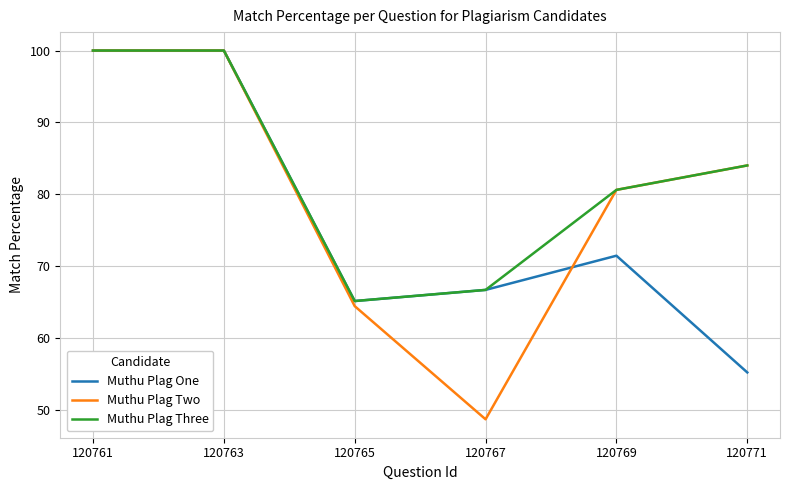

Reading left to right, extract all data points from this chart.

Muthu Plag One: 120761=100.0	120763=100.0	120765=65.1	120767=66.7	120769=71.4	120771=55.2
Muthu Plag Two: 120761=100.0	120763=100.0	120765=64.4	120767=48.6	120769=80.6	120771=84.0
Muthu Plag Three: 120761=100.0	120763=100.0	120765=65.1	120767=66.7	120769=80.6	120771=84.0